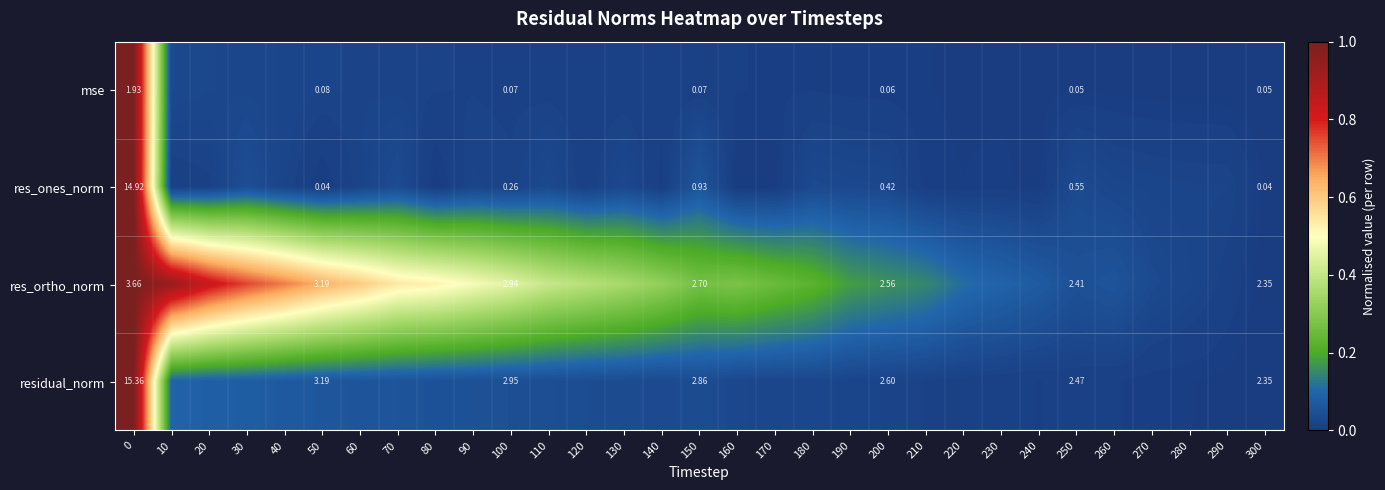

At 0, list the series in order from smallest to largest.

mse, res_ortho_norm, res_ones_norm, residual_norm